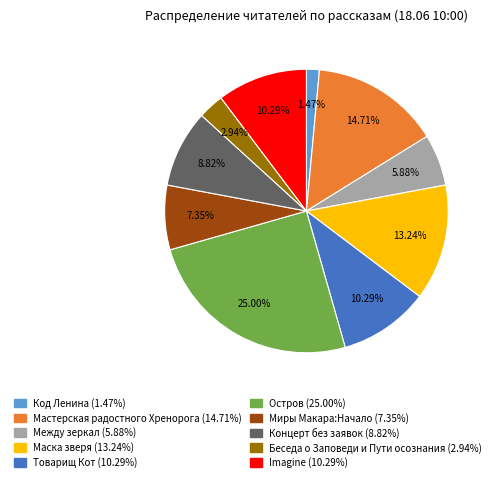

Combined, what portion of the pie is Товарищ Кот and Imagine?

20.6%